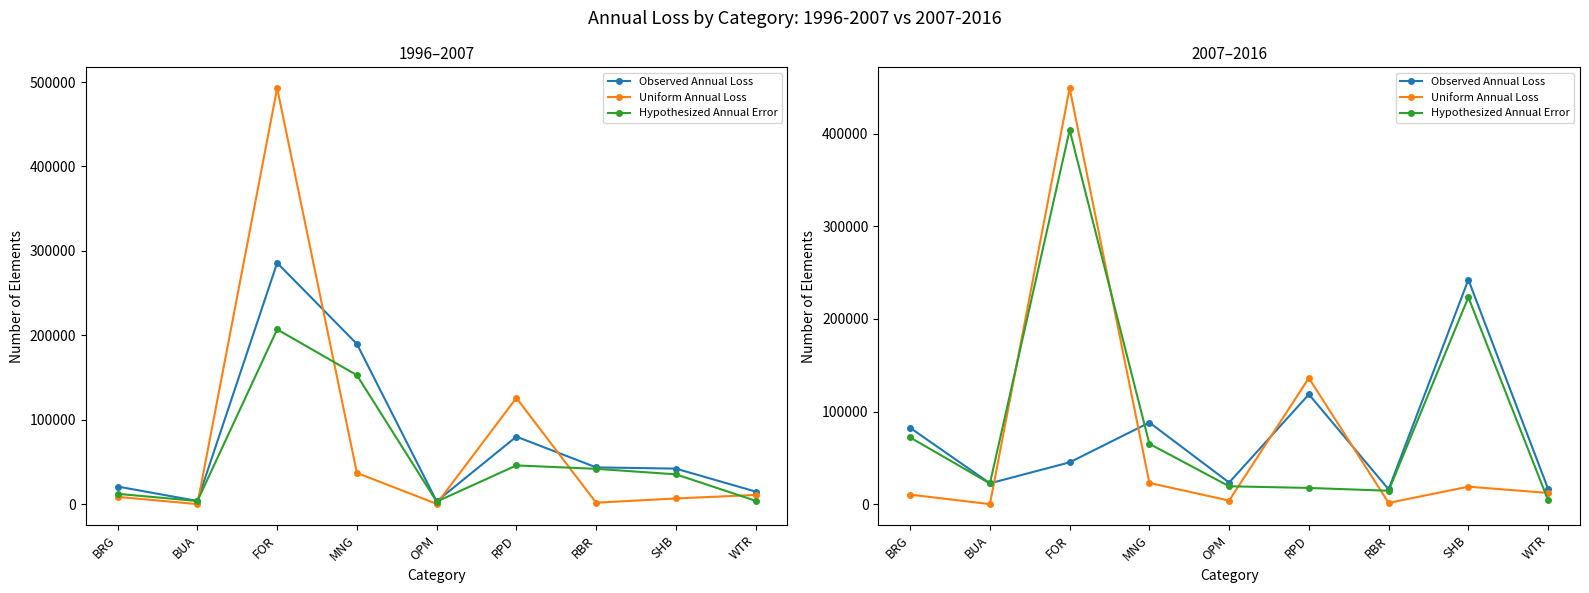

What is the average value of the Hypothesized Annual Error series?

93671.5